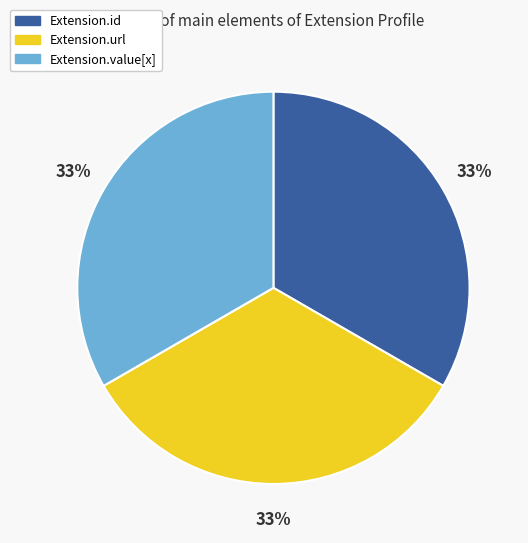

Is there a majority slice in this chart?

No